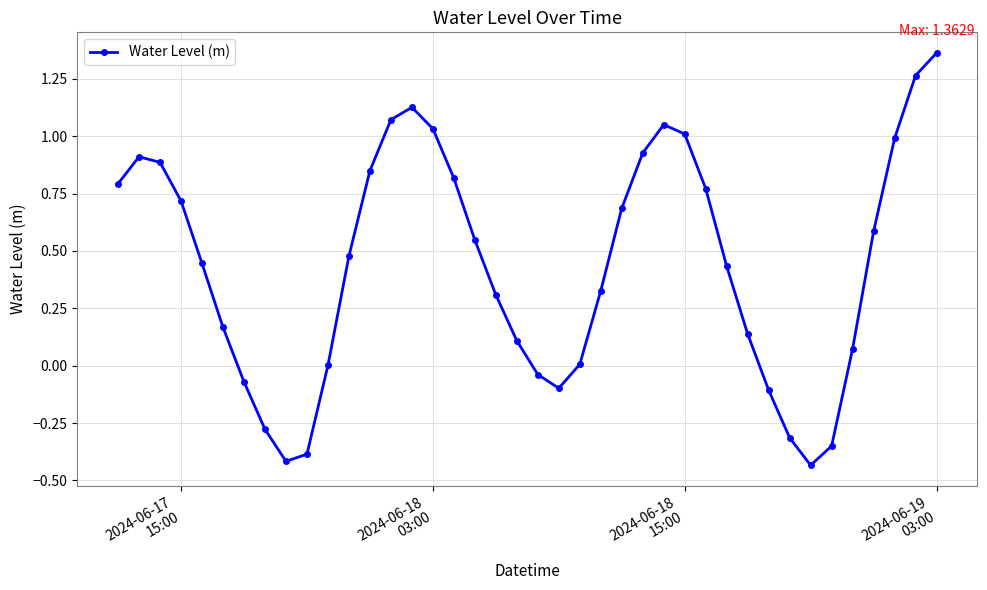

Does the chart display data point markers on the line(s)?

Yes